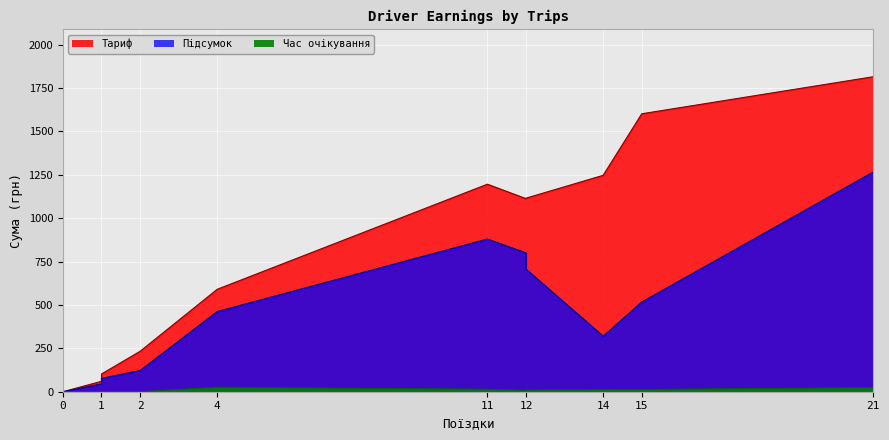

True or false: Тариф and Час очікування intersect in this chart.

False